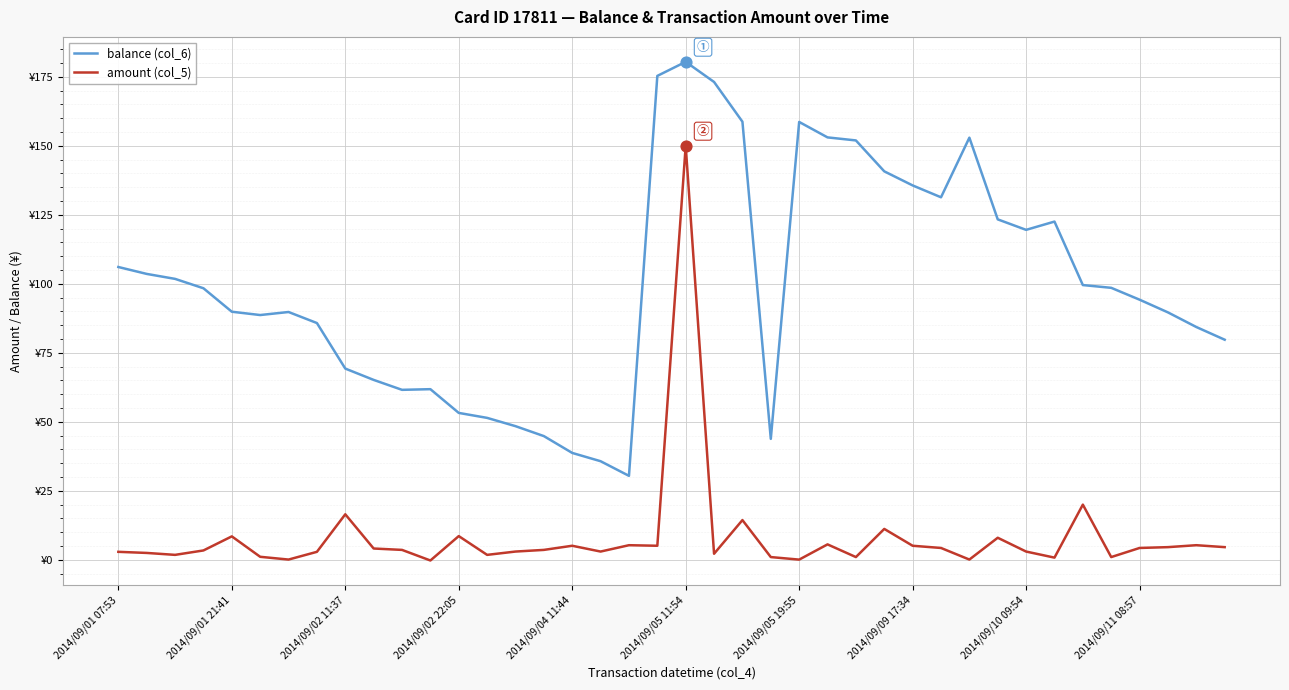

What are all the series names shown in the legend?

balance (col_6), amount (col_5)